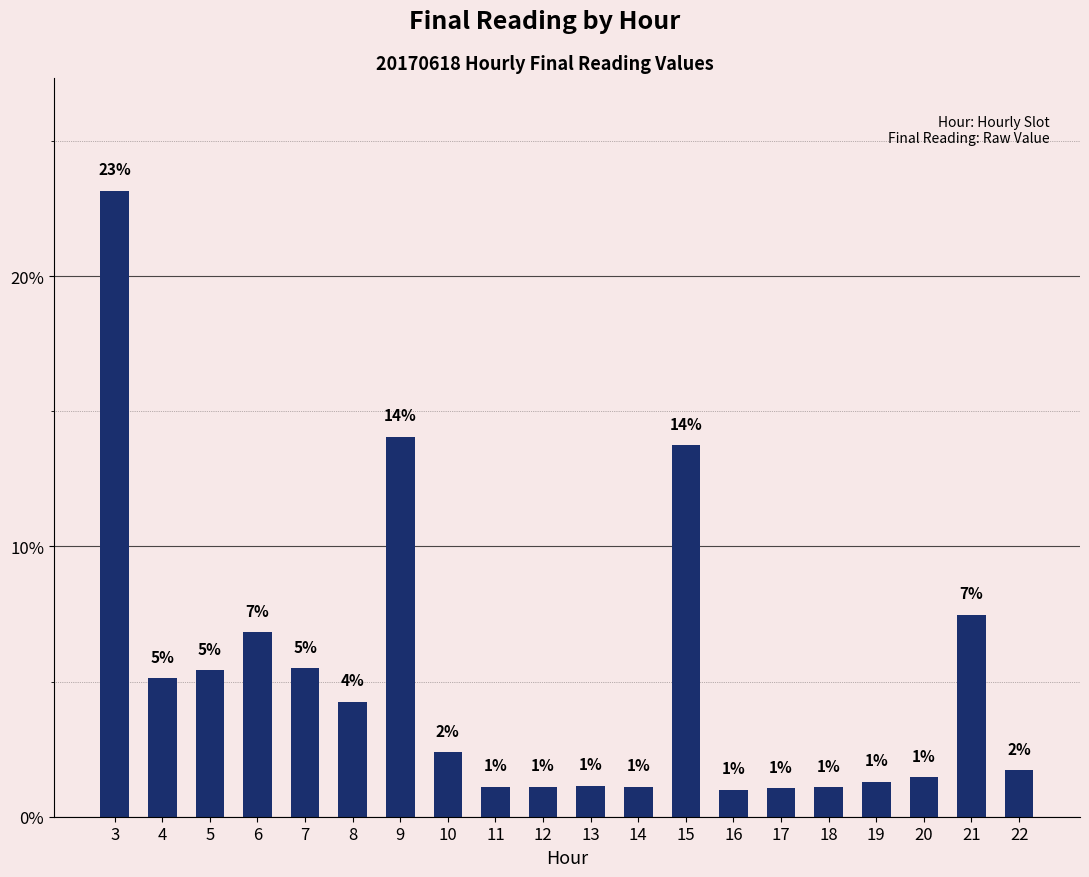

At which label is the value closest to 12?

15